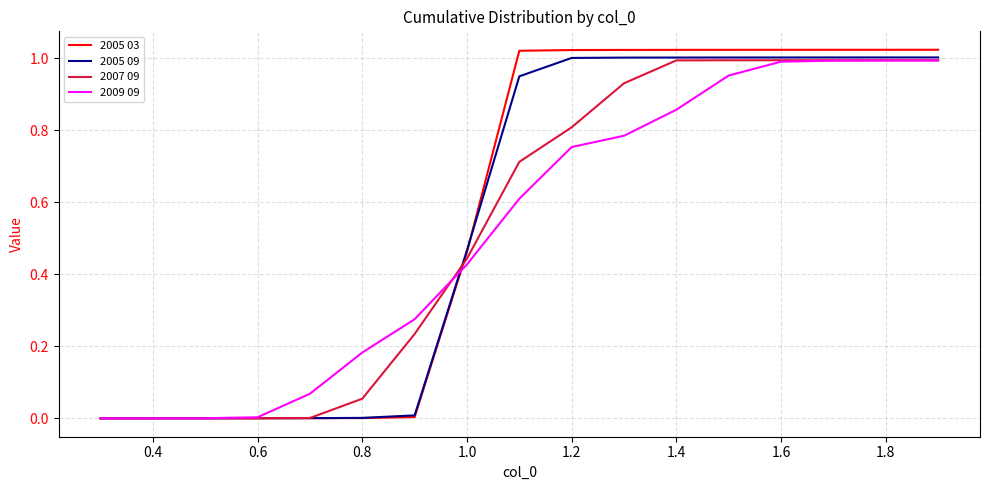

Which series has the largest range (max minus min)?

2005 03